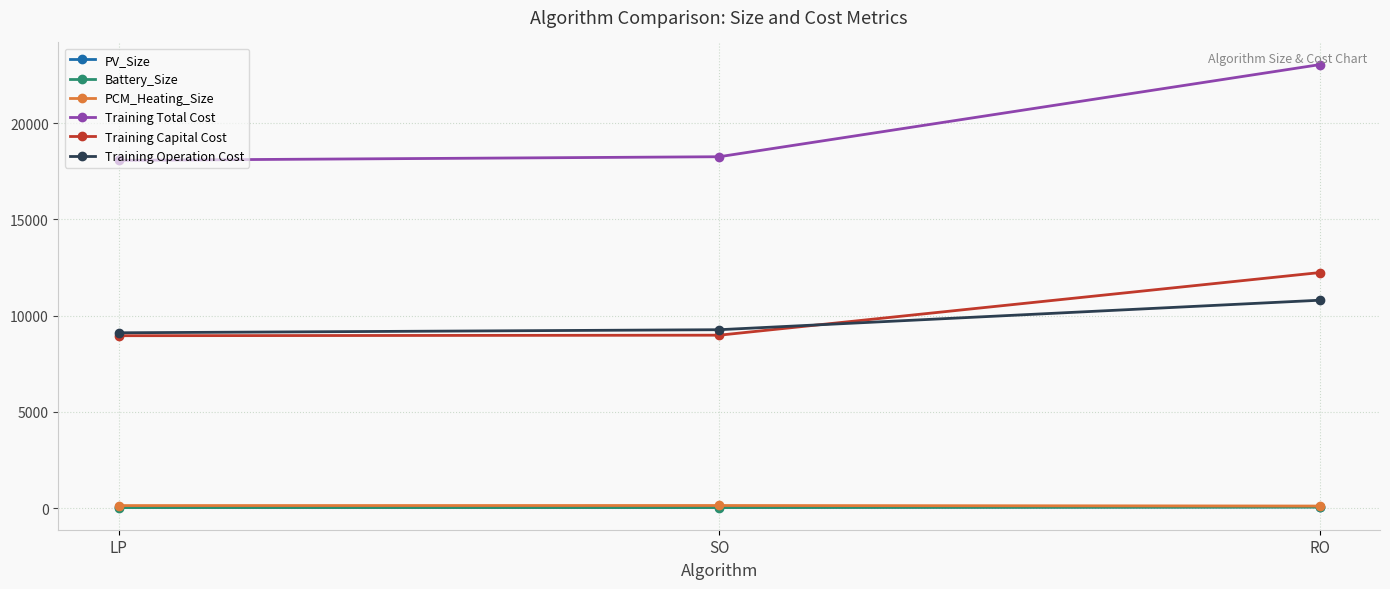

Where is Training Total Cost nearest to the value 20549?

SO